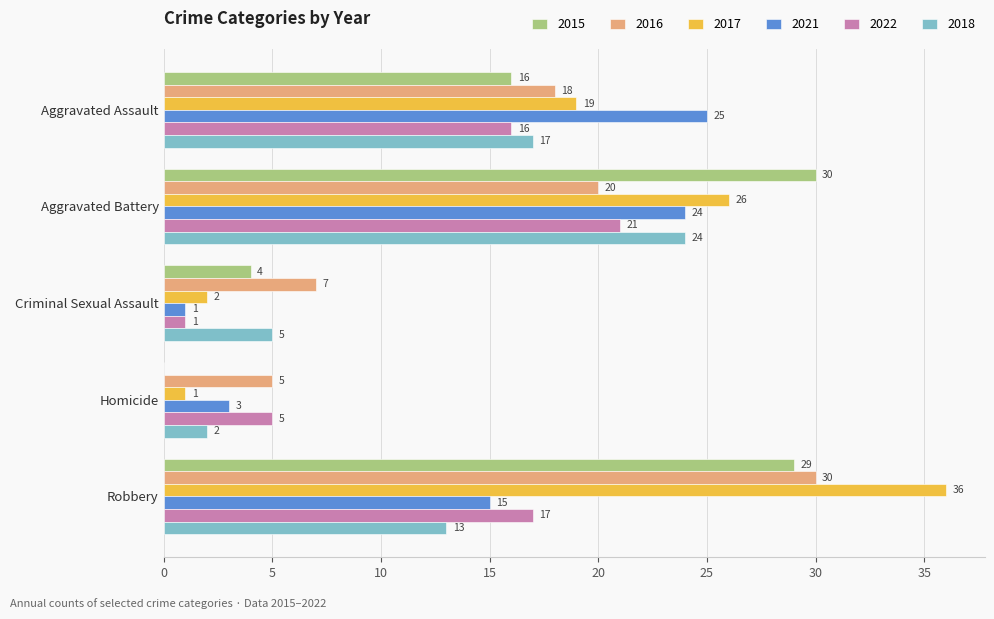

What is the sum of all 2017 values?

84